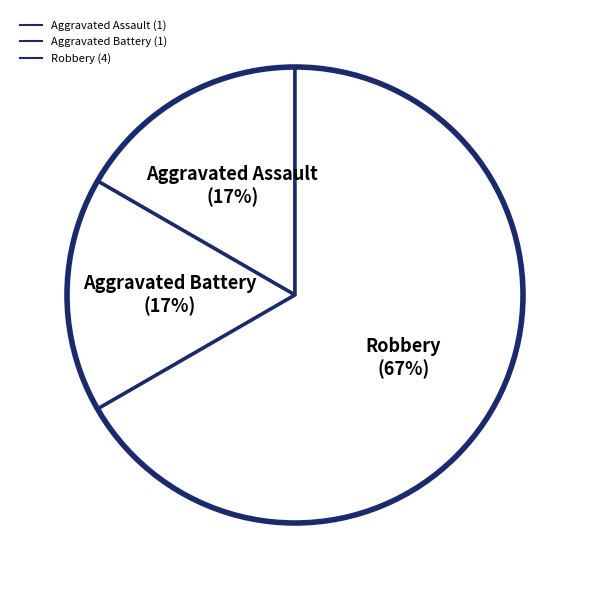

Is there a majority slice in this chart?

Yes